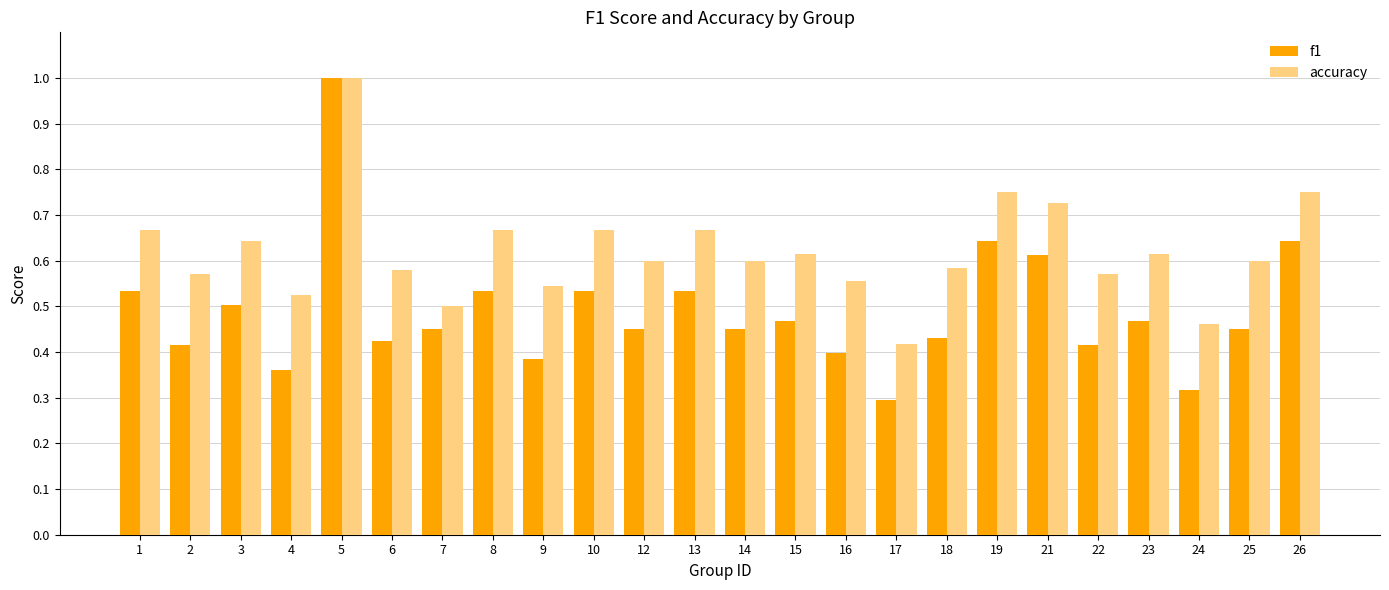

Is it true that accuracy equals 0.6 at 3?

True